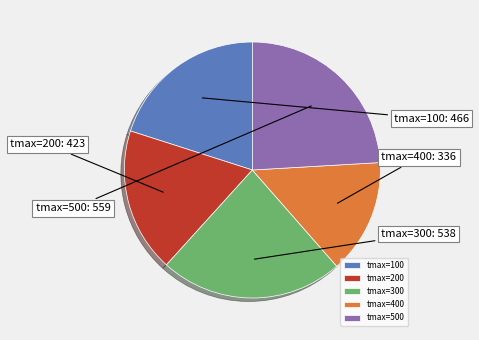

Does tmax=300 represent more than half of the total?

No